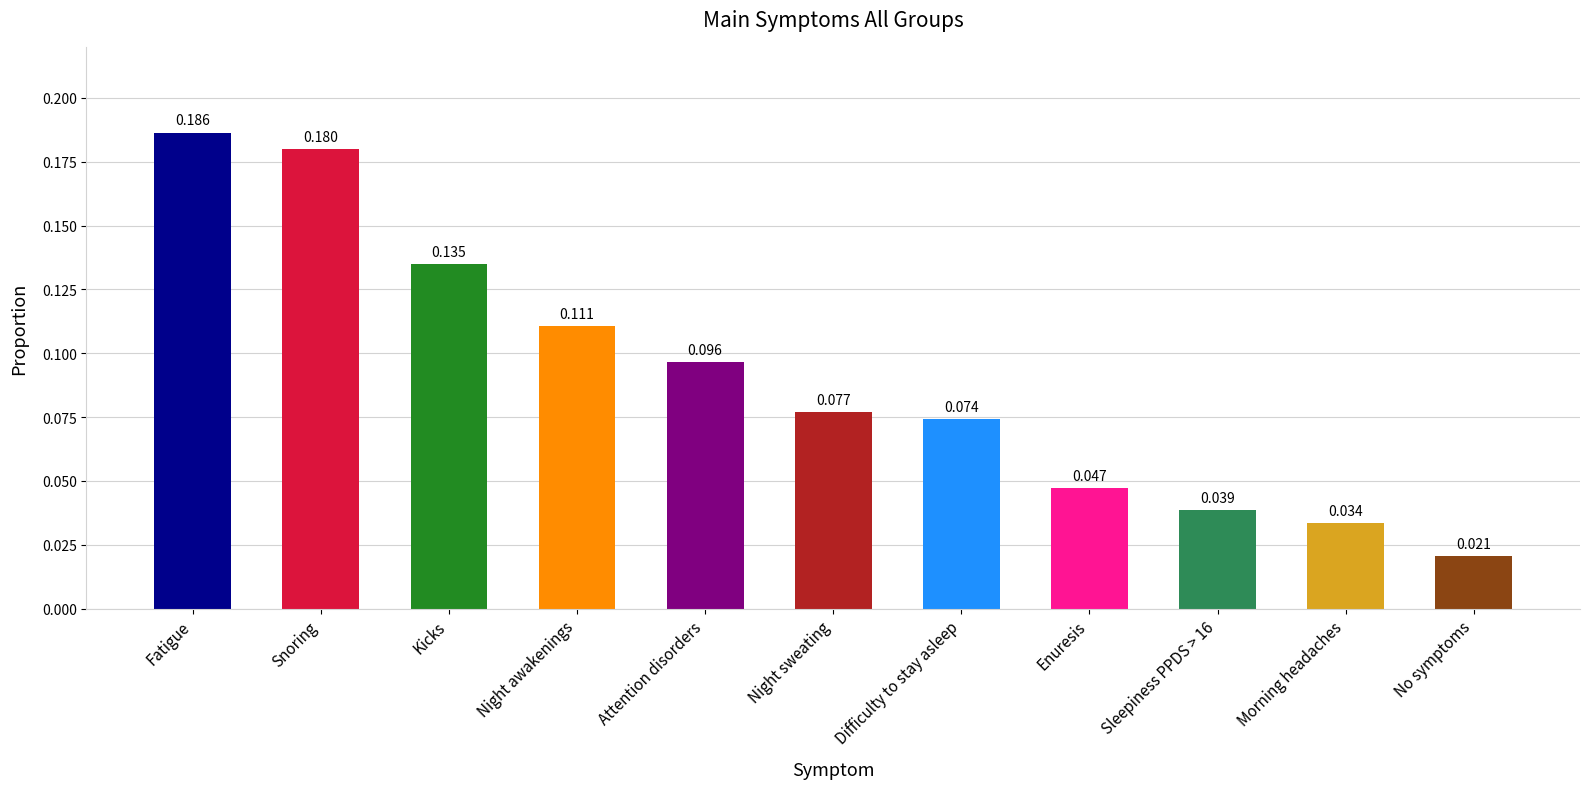

What is the label of the 8th bar from the left?

Enuresis